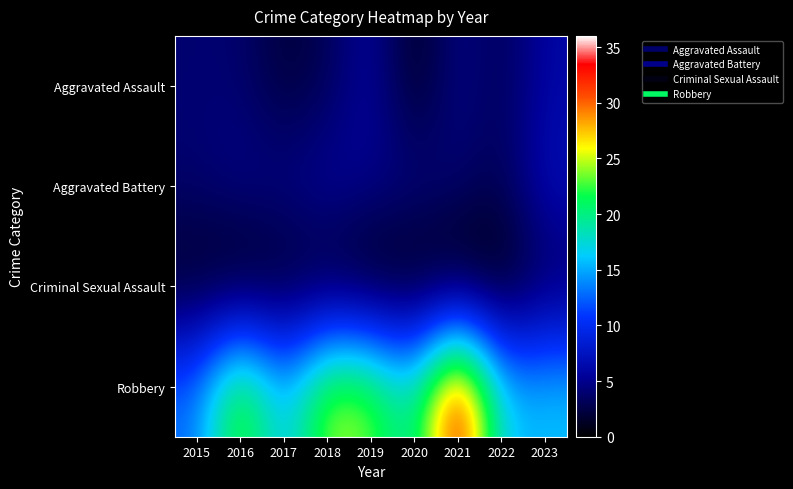

Rank the series at 2022 from lowest to highest value.

Criminal Sexual Assault, Aggravated Assault, Aggravated Battery, Robbery